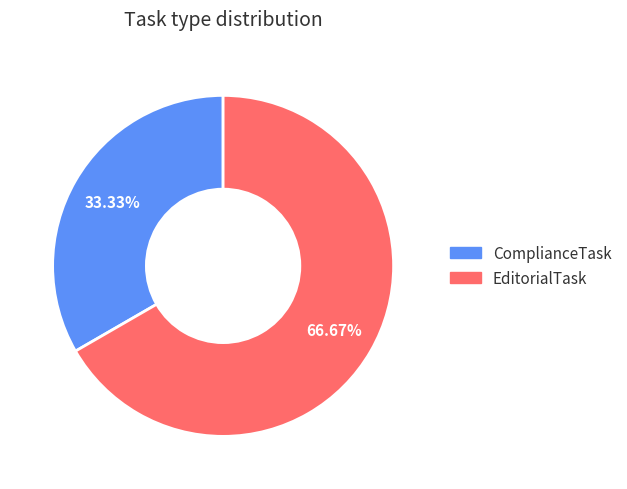

Which has a higher value, ComplianceTask or EditorialTask?

EditorialTask